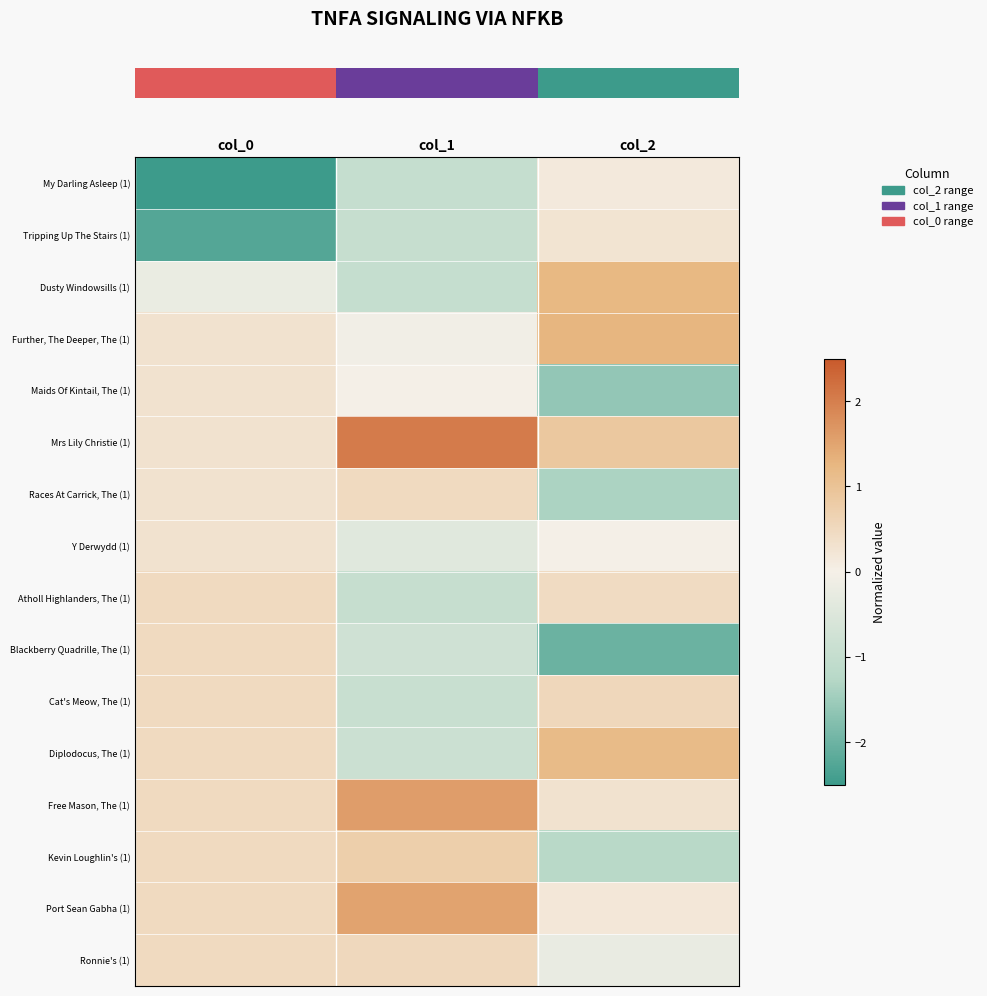

At which category is the sum across all series the highest?

col_2